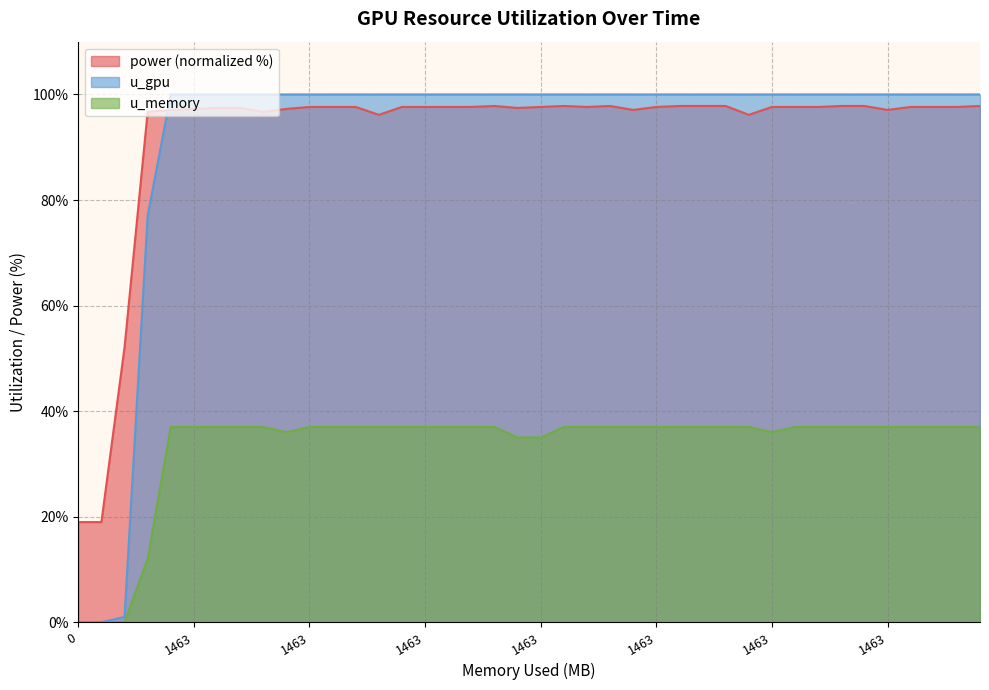

Is the value of u_gpu at 11 greater than the value of u_memory at 11?

Yes